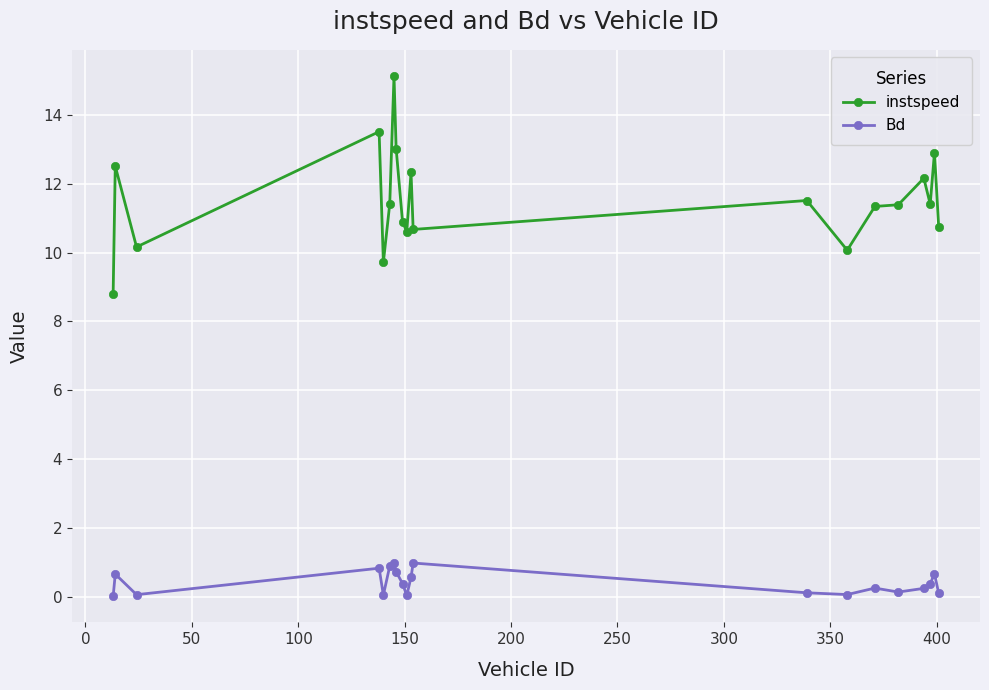

What is the average value of the instspeed series?

11.5